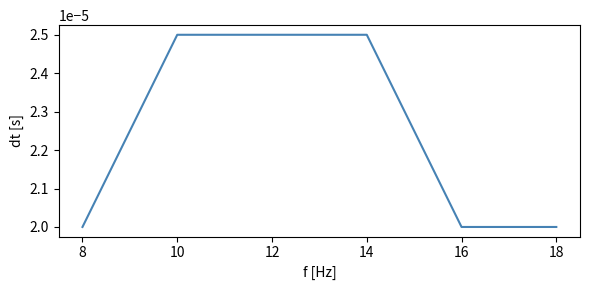

Between 16 and 14, which is larger?

14